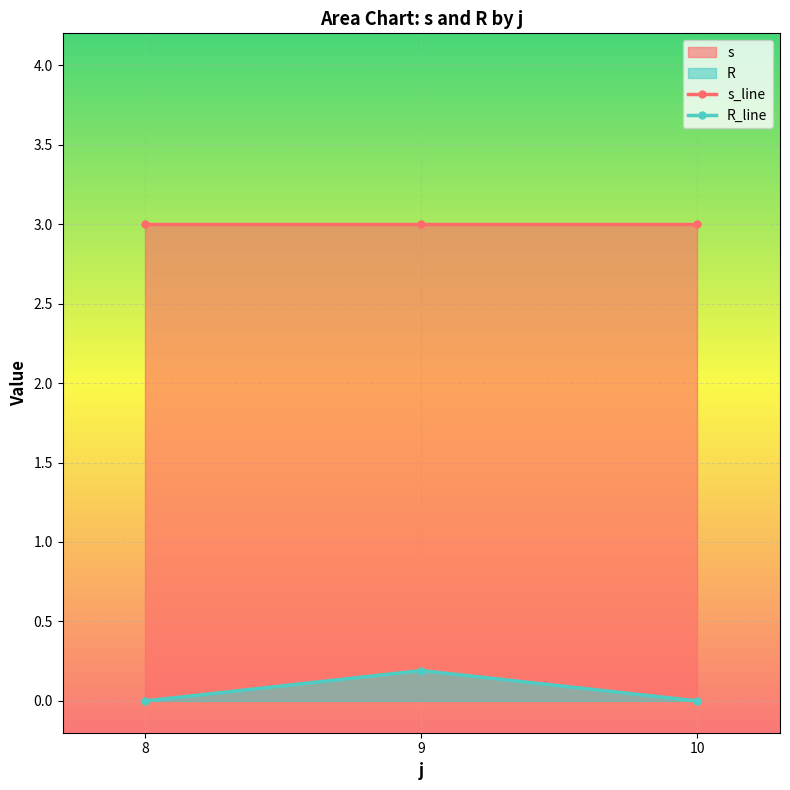

Which series has the largest total across all categories?

s_line